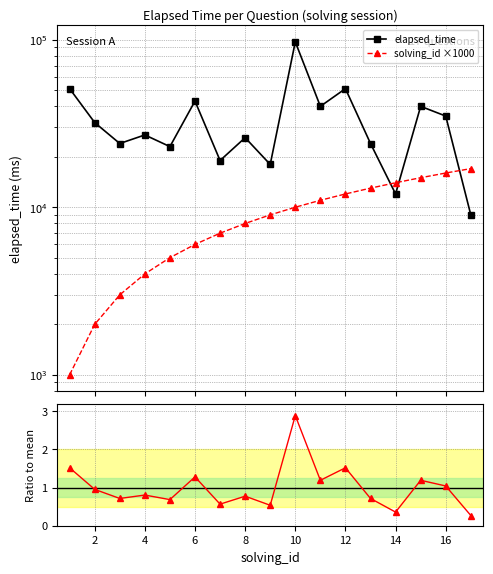

How many series are shown in this chart?

3